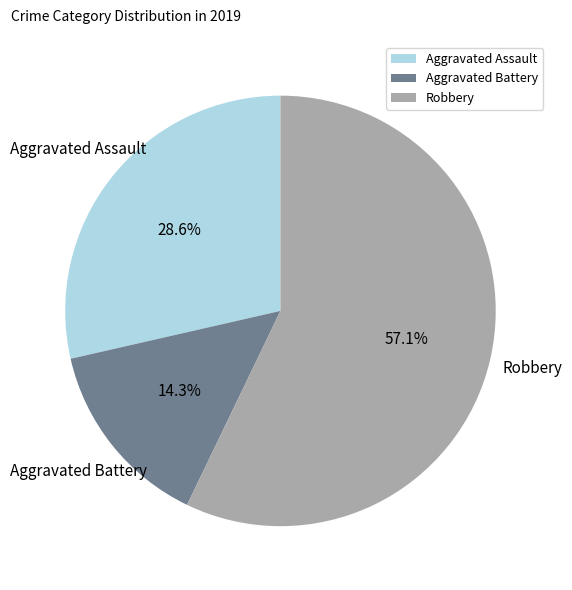

To the nearest percent, what is the difference between the largest and smallest slice percentages?

43%